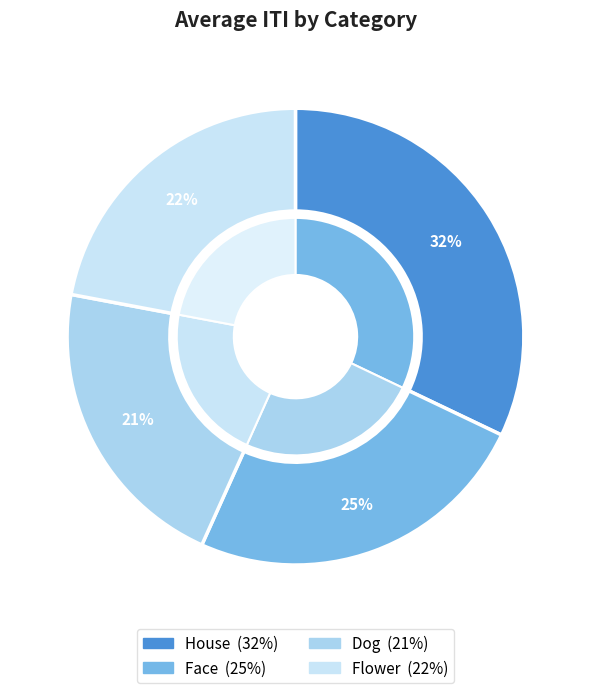

To the nearest percent, what is the difference between the largest and smallest slice percentages?

11%